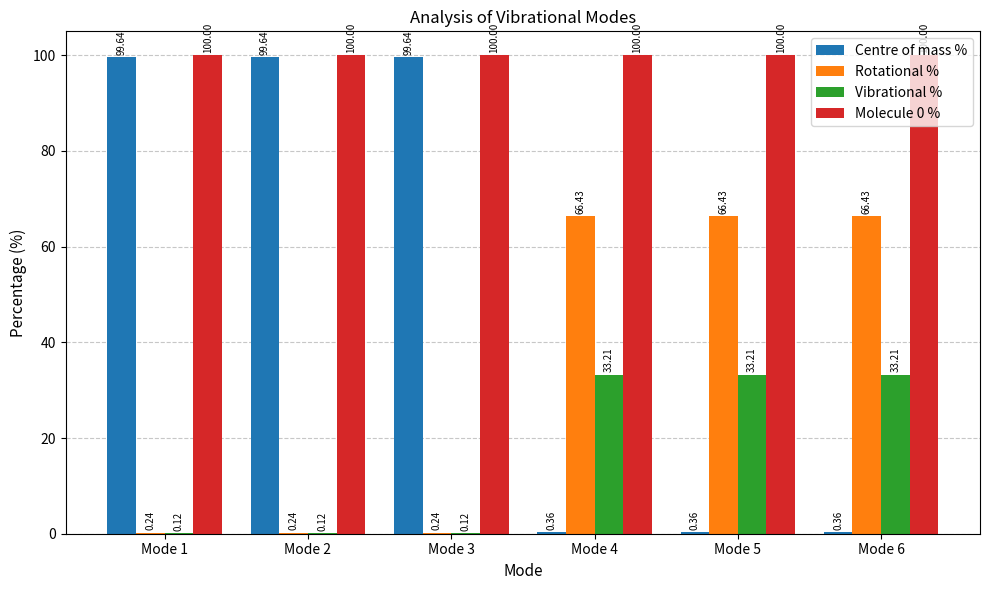

What is the maximum value shown in the chart?

100.0